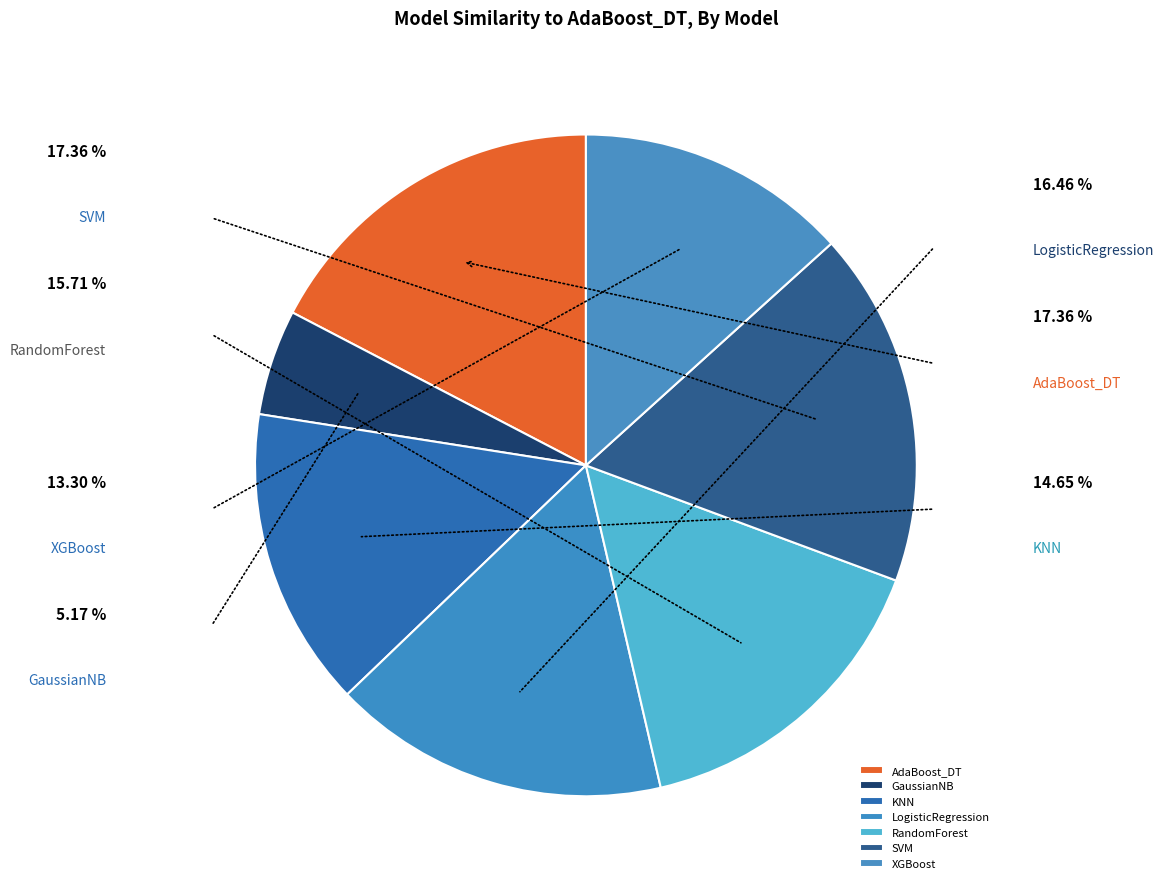

To the nearest percent, what is the difference between the SVM and LogisticRegression slice percentages?

1%